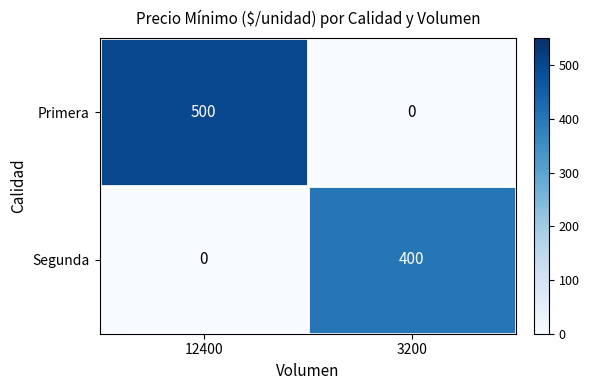

List the labels in order of Primera value, smallest first.

3200, 12400